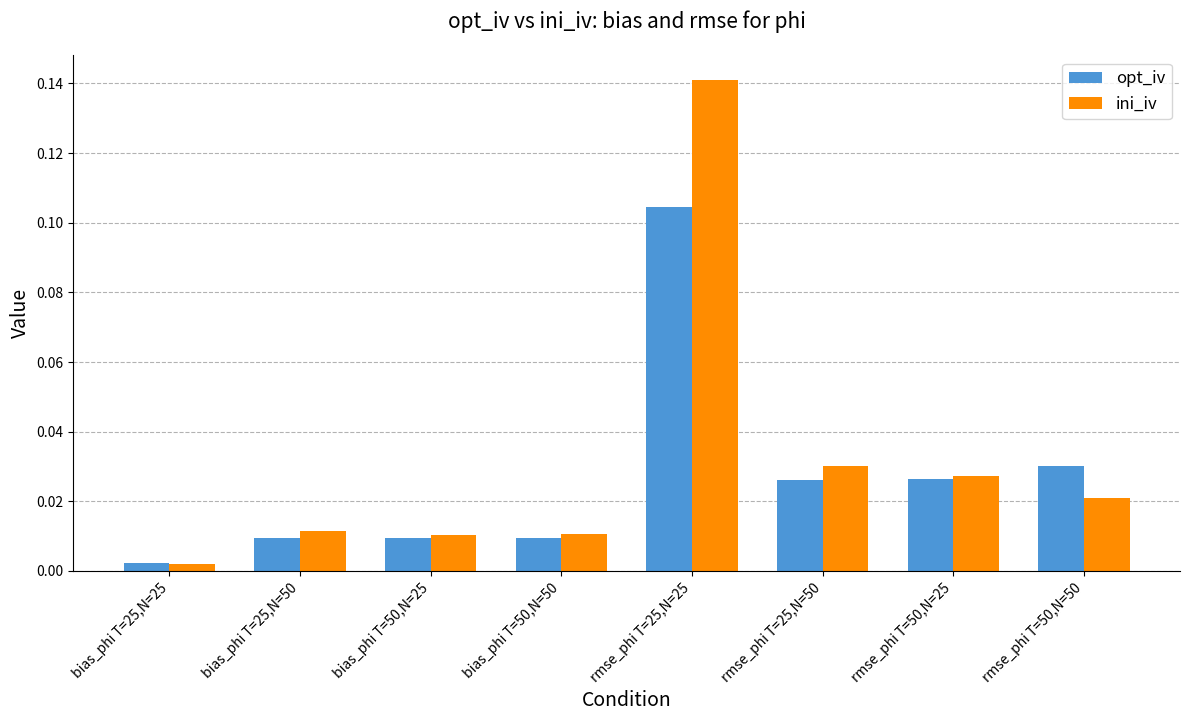

List the series in order of their peak value, lowest first.

opt_iv, ini_iv